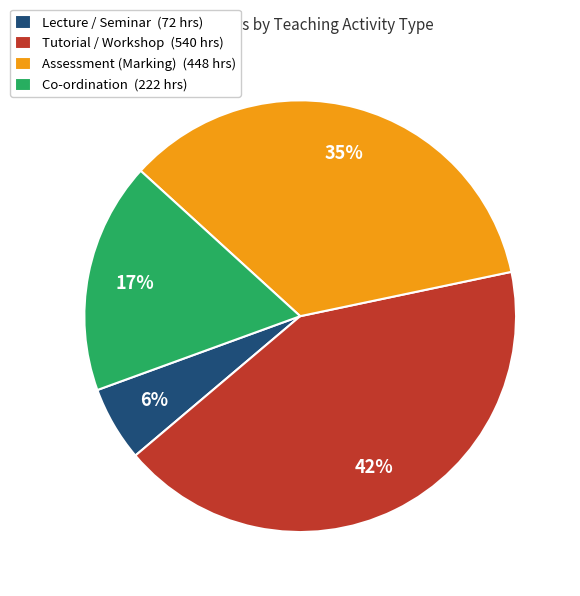

How many segments does this pie chart have?

4